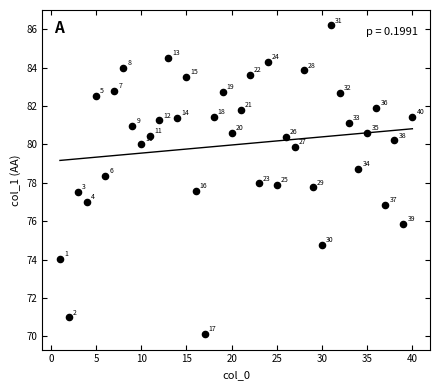

What is the range of Y values (max minus min)?

16.1